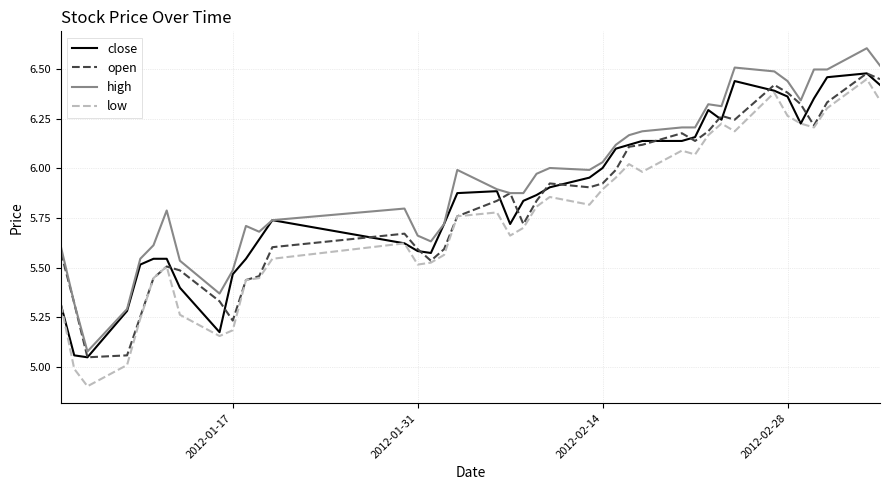

Which series has the widest spread of values?

low